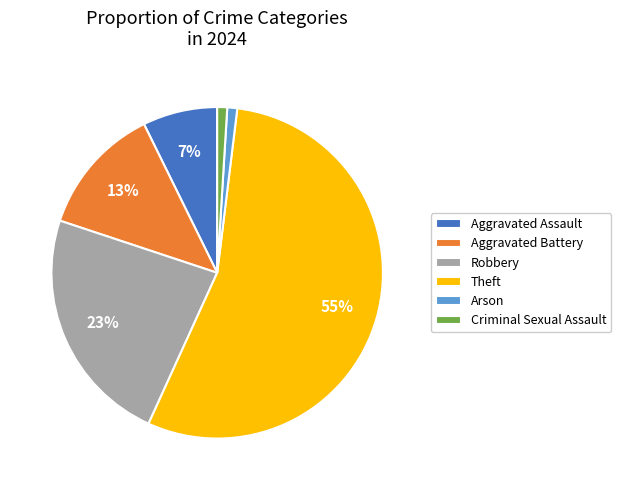

Do Robbery and Theft together represent more than half of the pie?

Yes